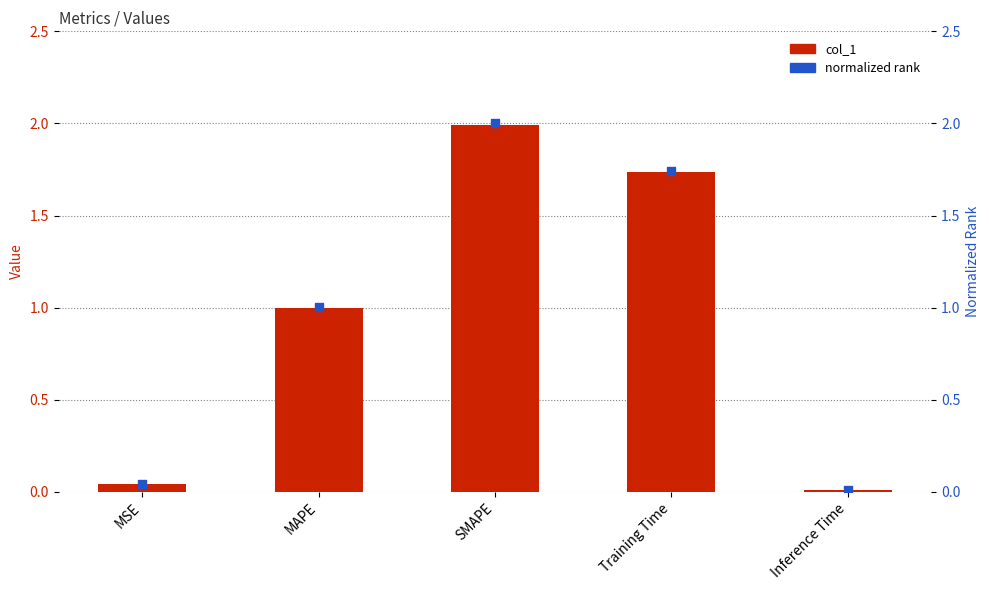

Which series reaches the maximum Y coordinate?

normalized rank